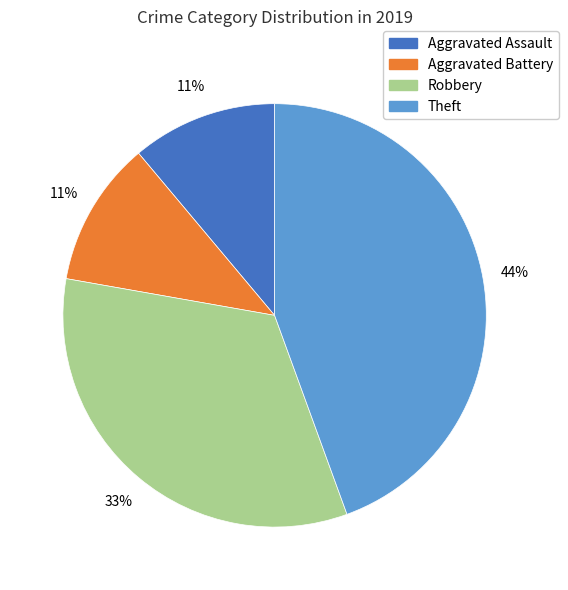

To the nearest percent, what is the difference between the Aggravated Battery and Theft slice percentages?

33%